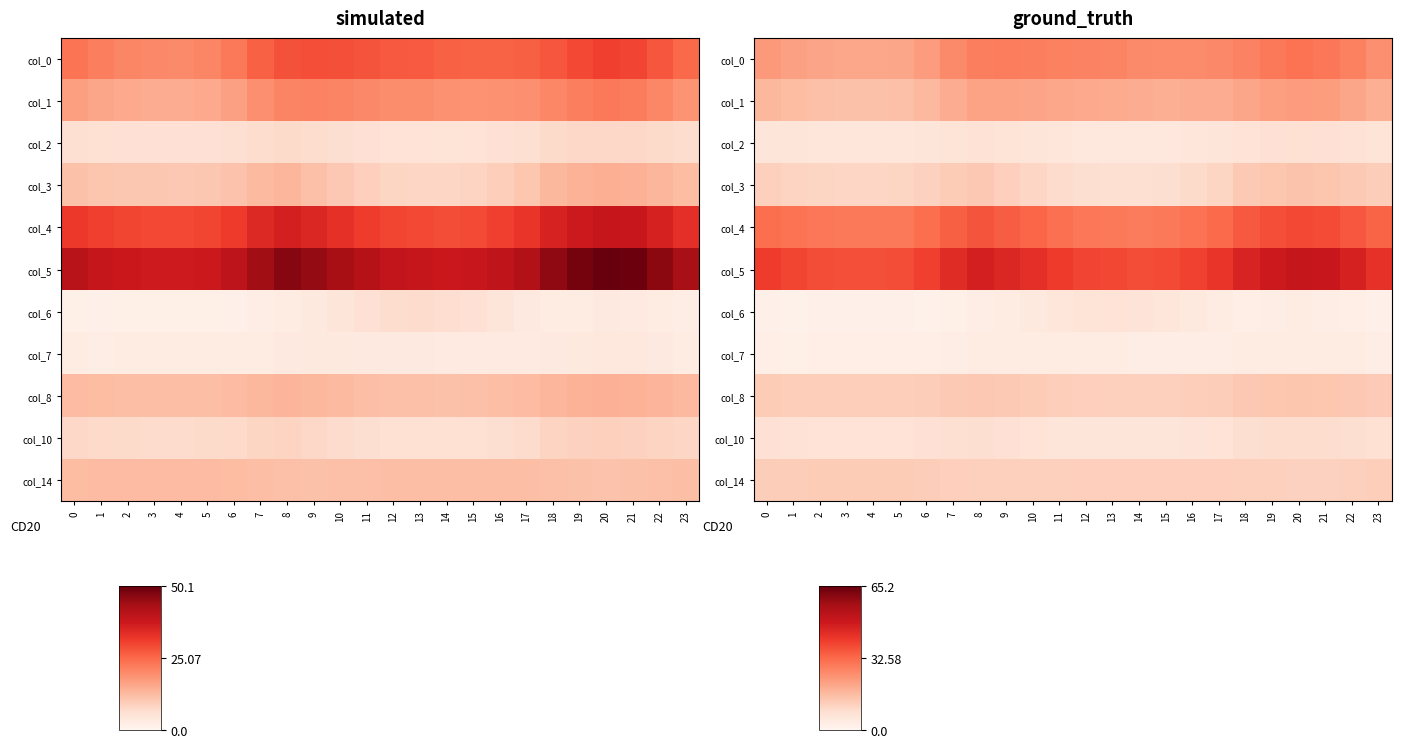

Which series has the largest total across all categories?

col_5